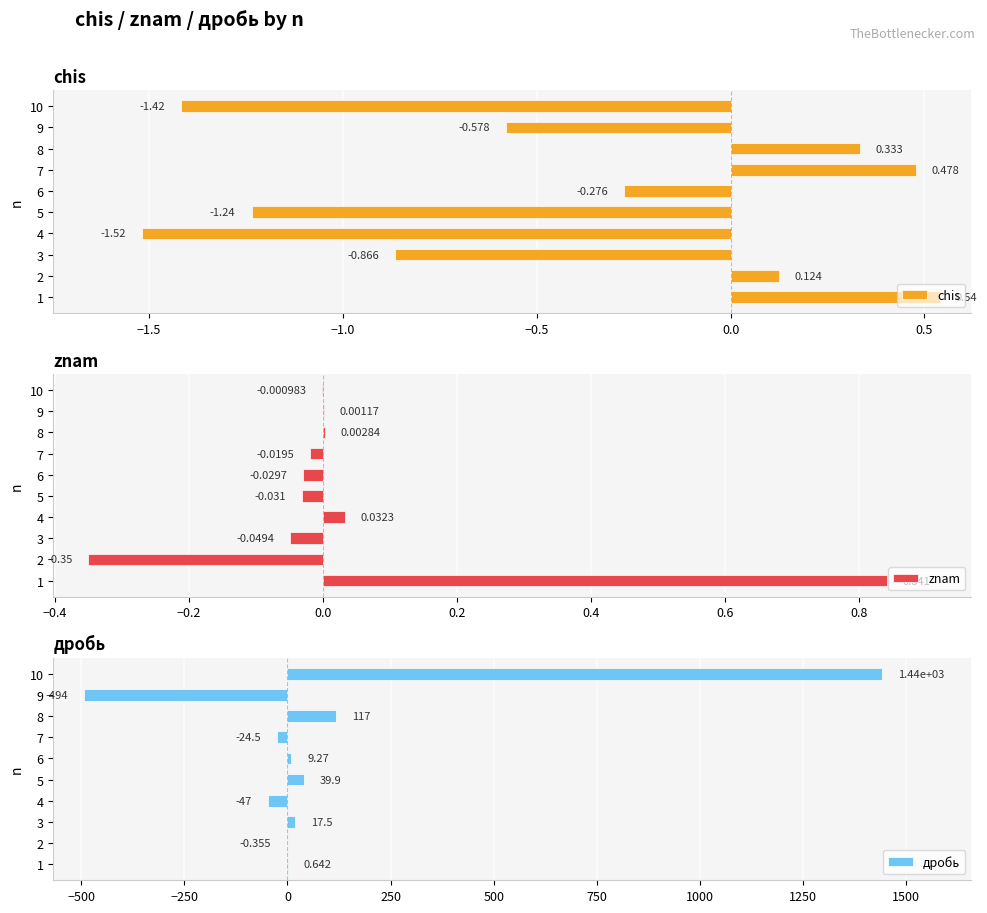

What position from the right is −1.0?

8